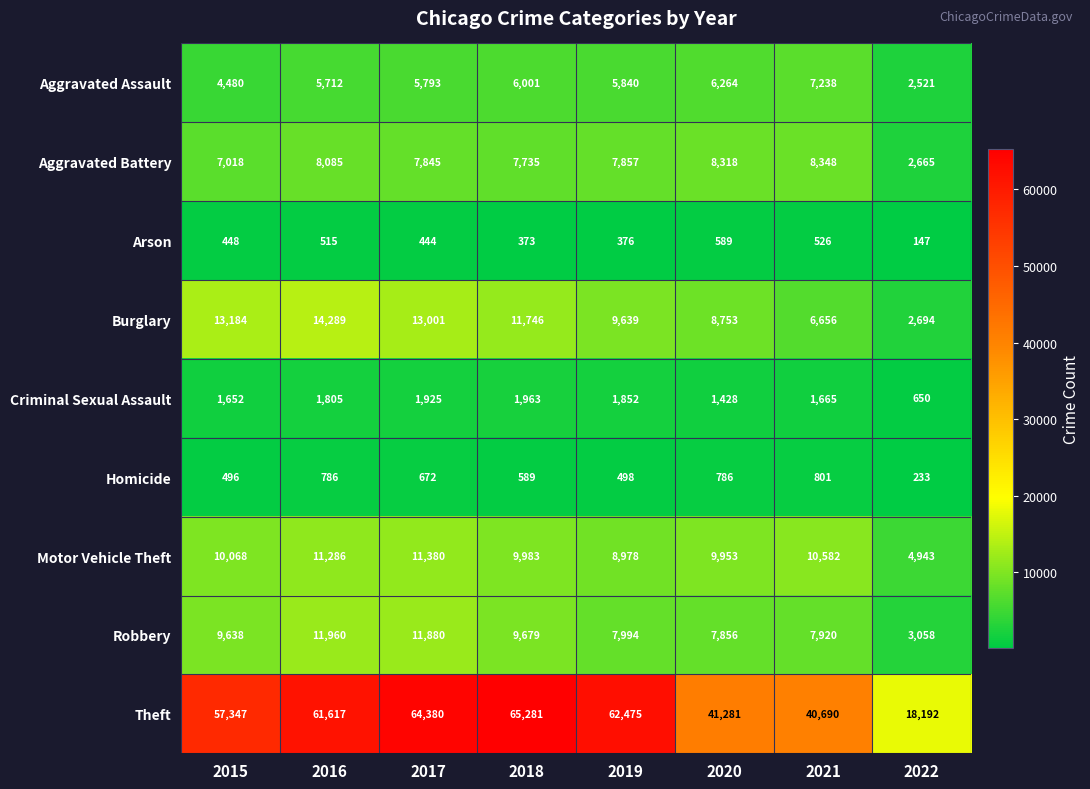

The value of Homicide at 2016 is 786. True or false?

True